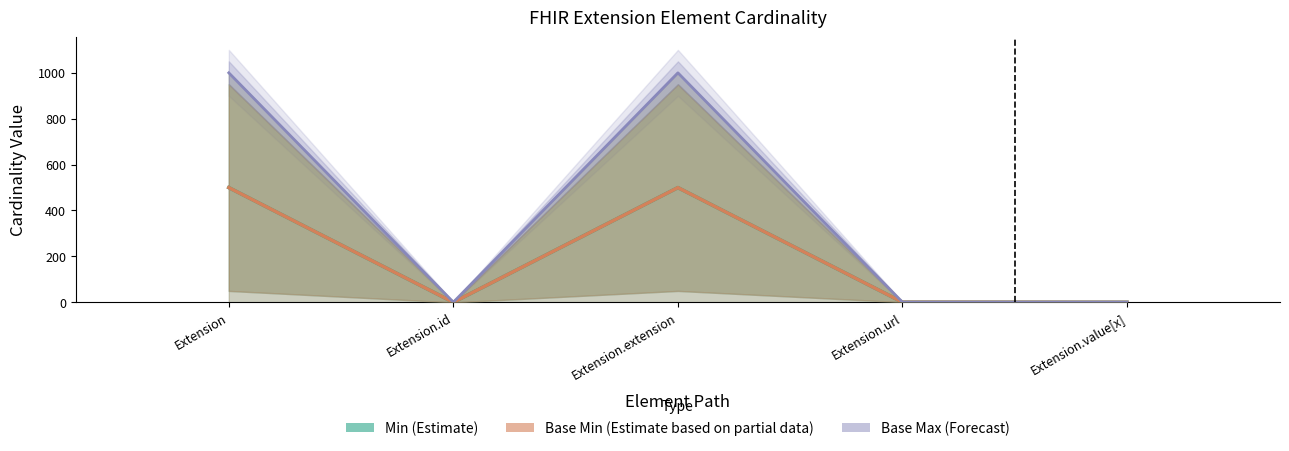

What are all the series names shown in the legend?

Min (Estimate), Base Min (Estimate based on partial data), Base Max (Forecast)